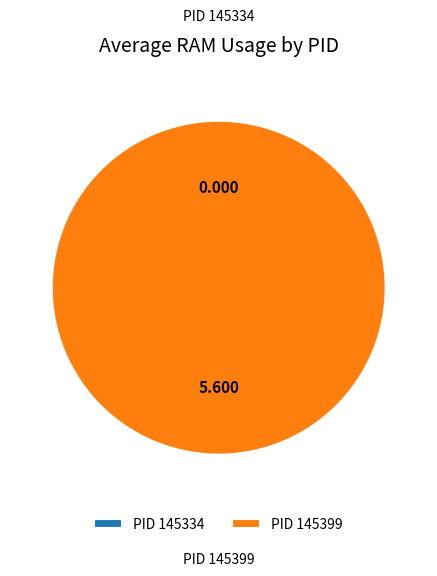

How many segments does this pie chart have?

2